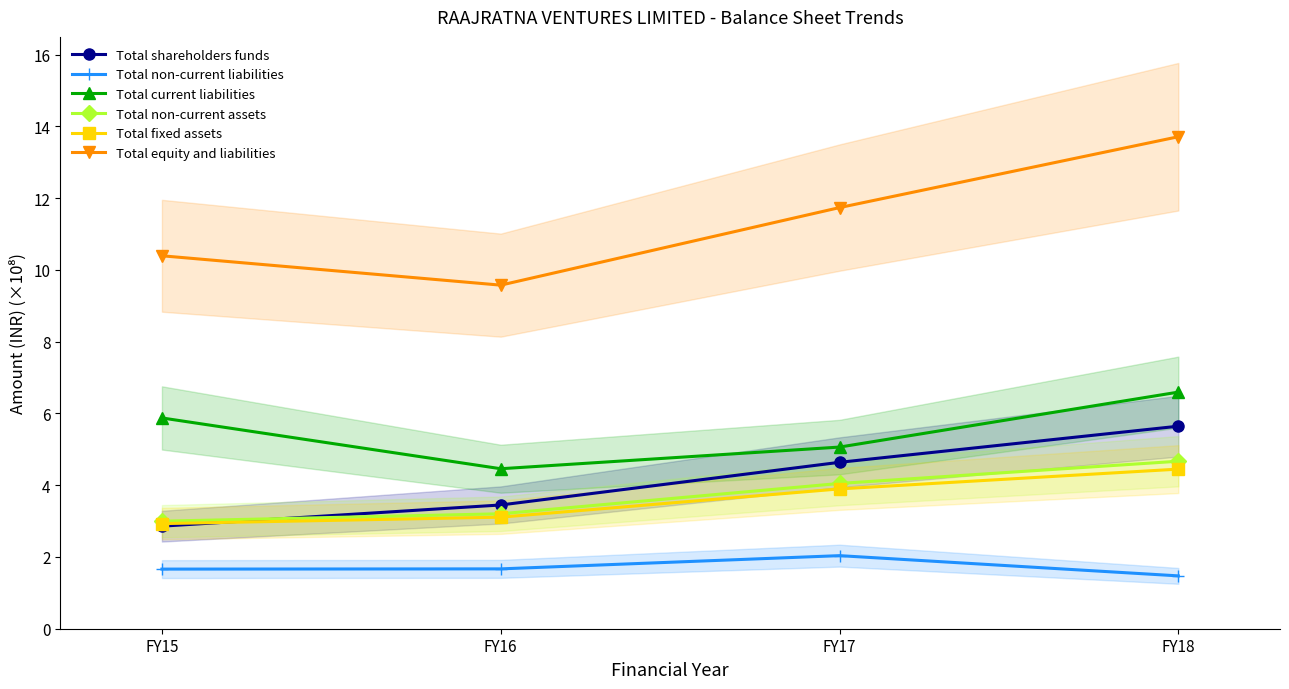

At which category does Total equity and liabilities reach its first local valley?

FY16